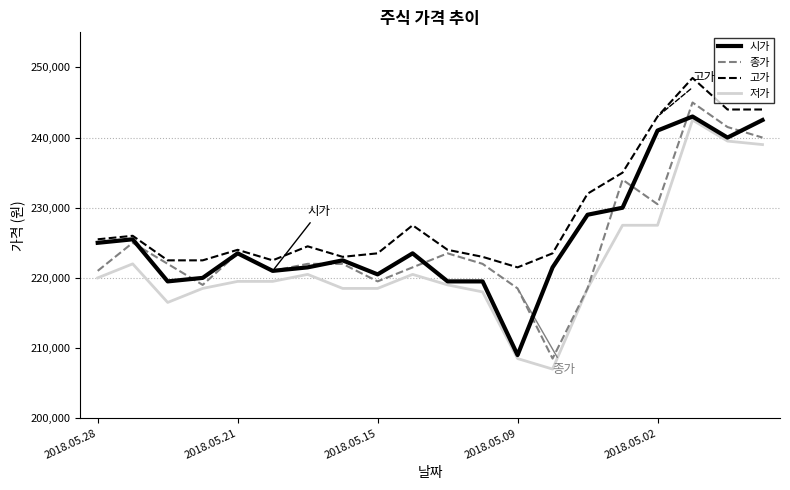

What is the minimum value for 저가?

207000